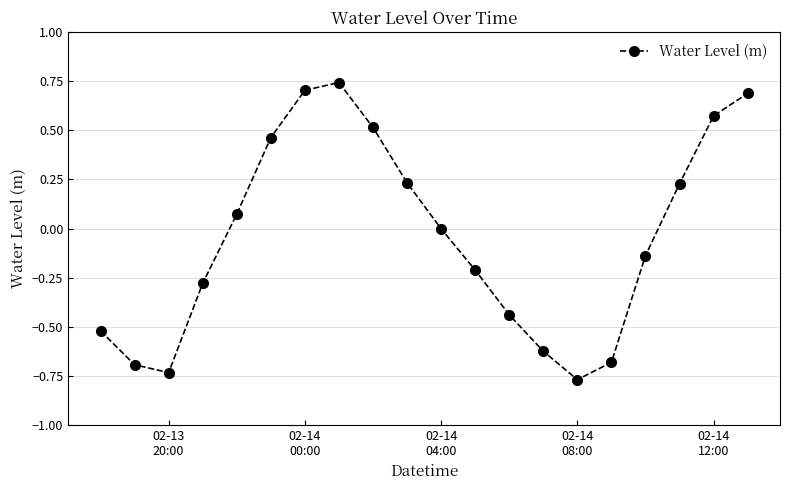

What is the difference between the maximum and minimum values?

1.5